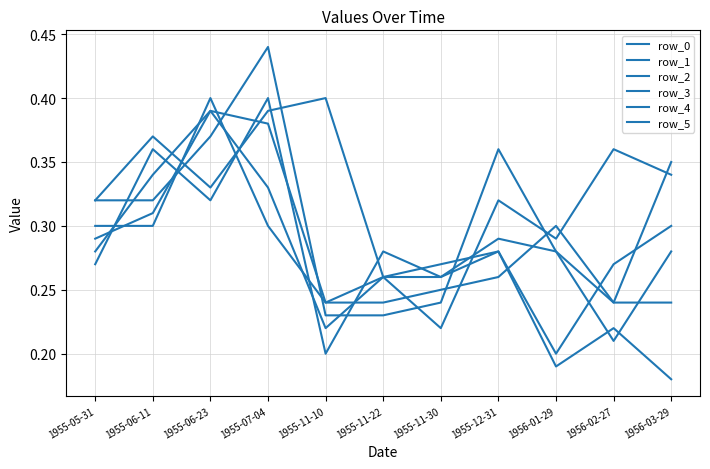

Which series ends up on top after the final intersection of row_4 and row_3?

row_4